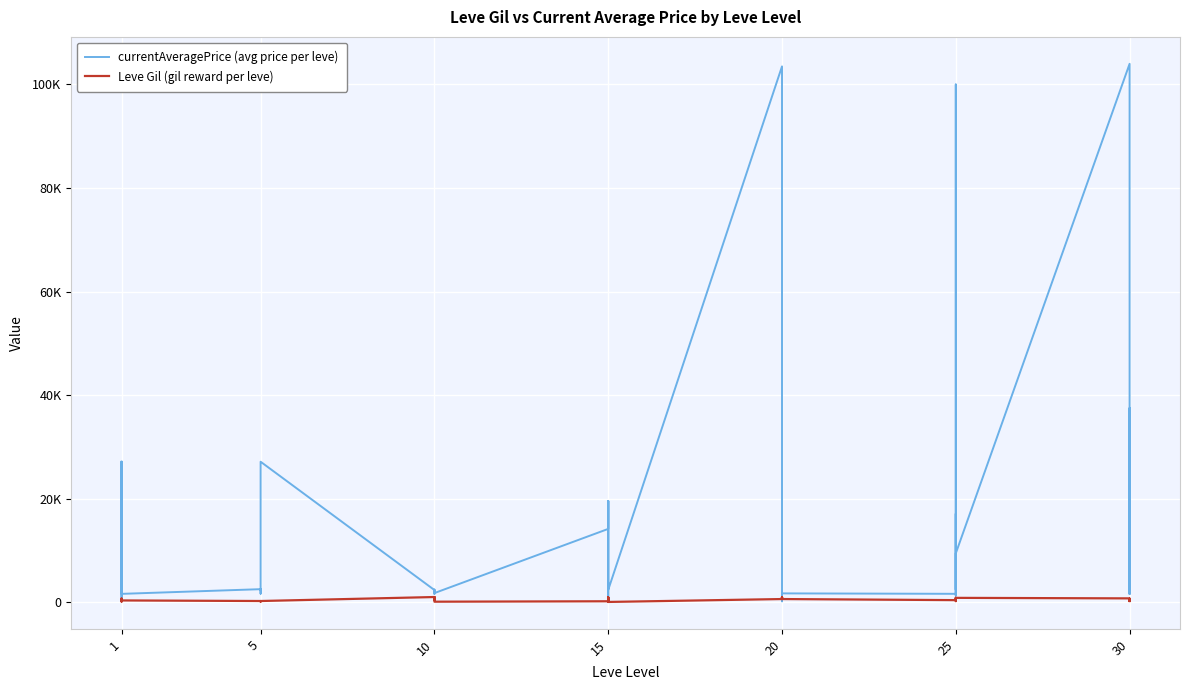

What is the value of the currentAveragePrice (avg price per leve) point at the 4th from the left?

27128